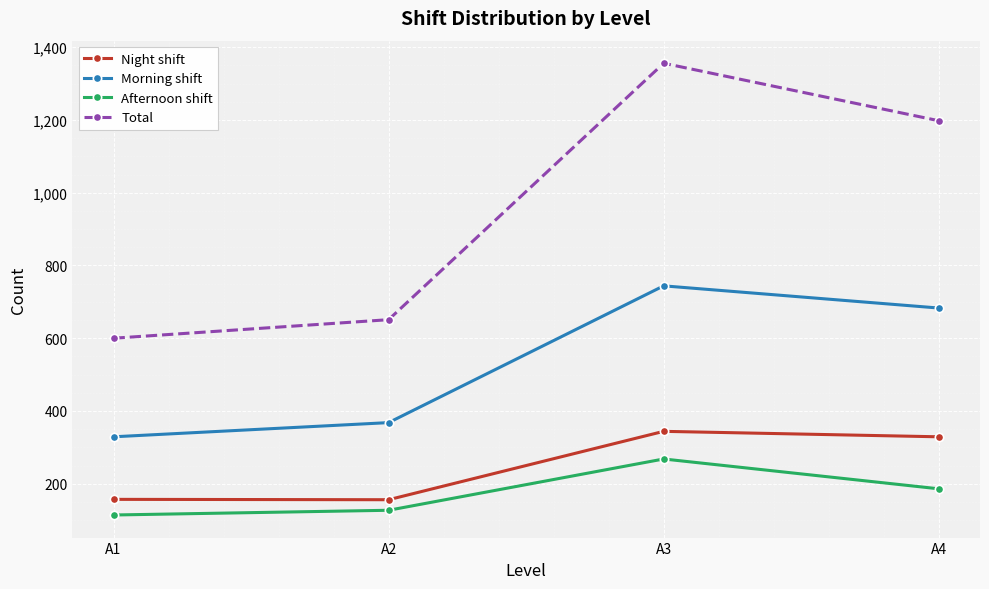

What is the spread (max minus min) of values at A1?

486